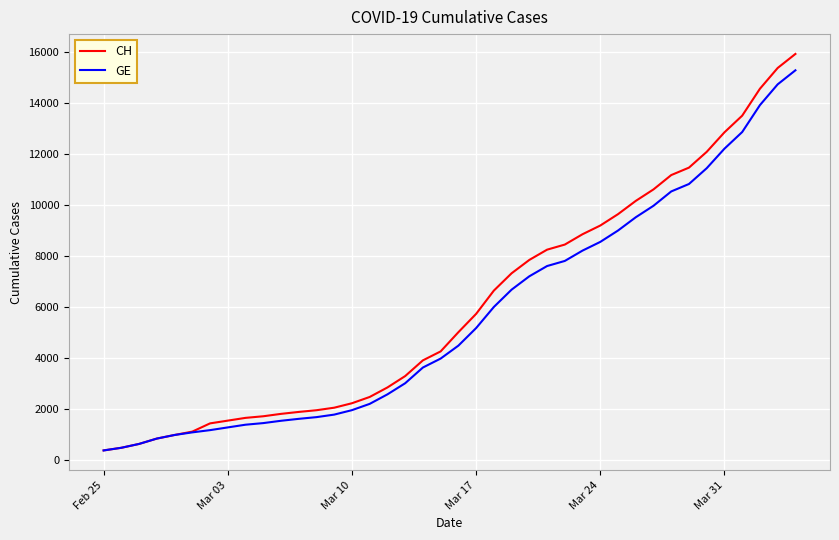

What is the lowest value of the GE series?

375